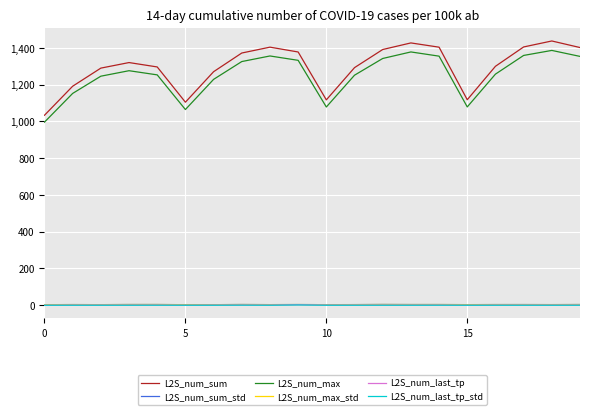

True or false: L2S_num_last_tp_std and L2S_num_max intersect in this chart.

False